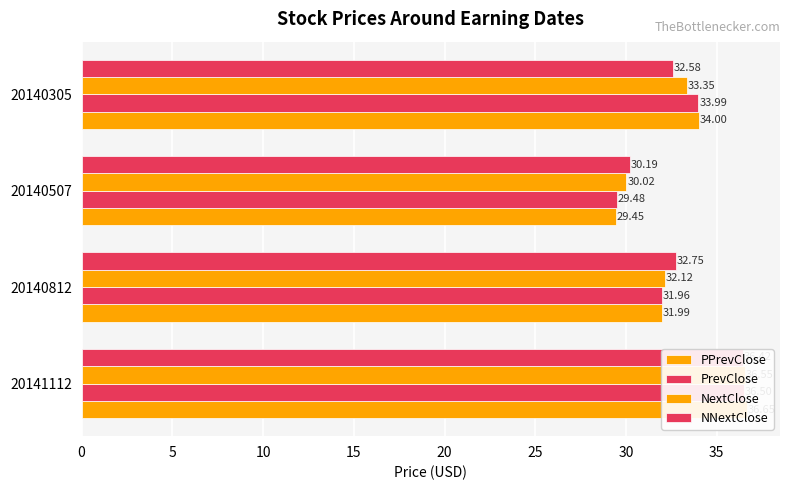

How many values in the NextClose series exceed 33?

2